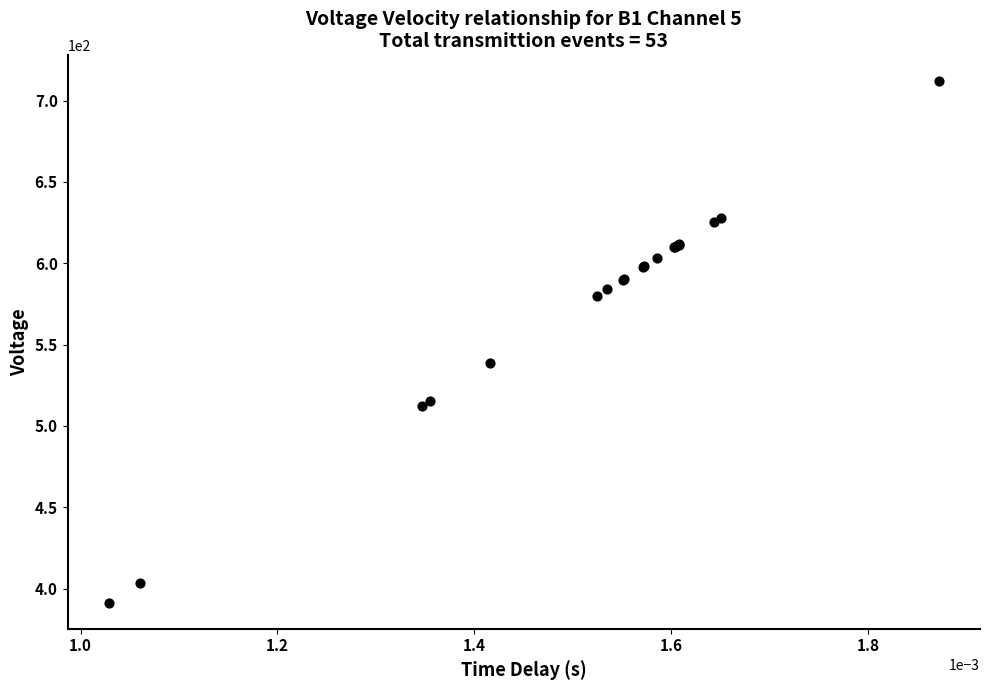

What Y value in the scatter plot is closest to 551?

538.5